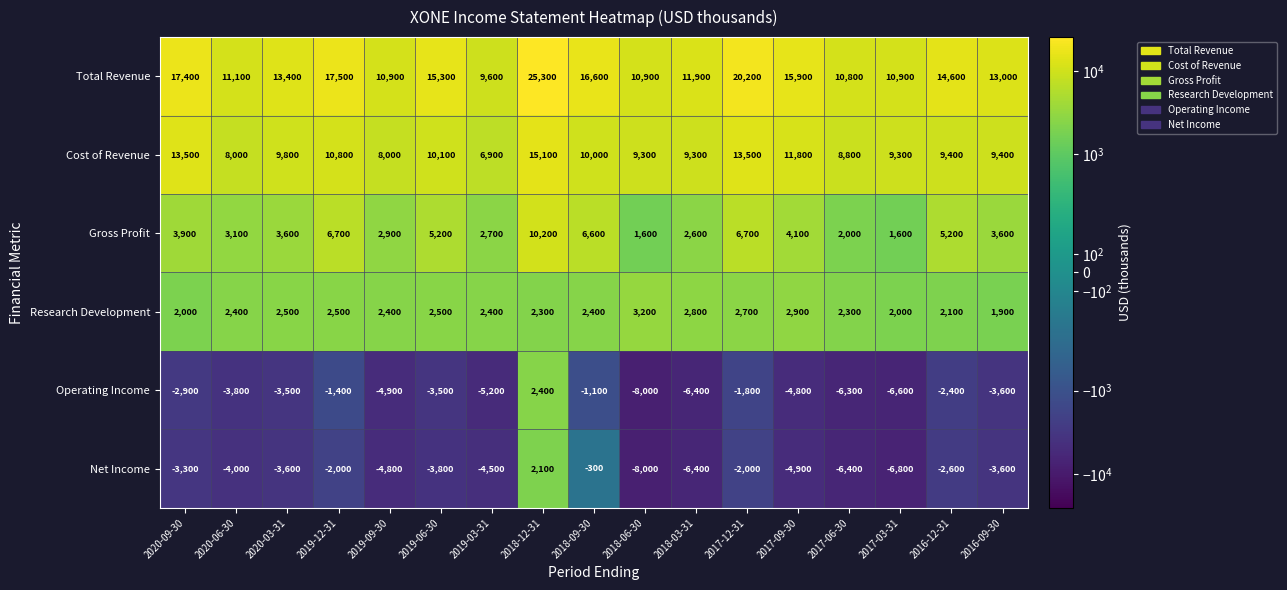

What is the average value of the Cost of Revenue series?

10176